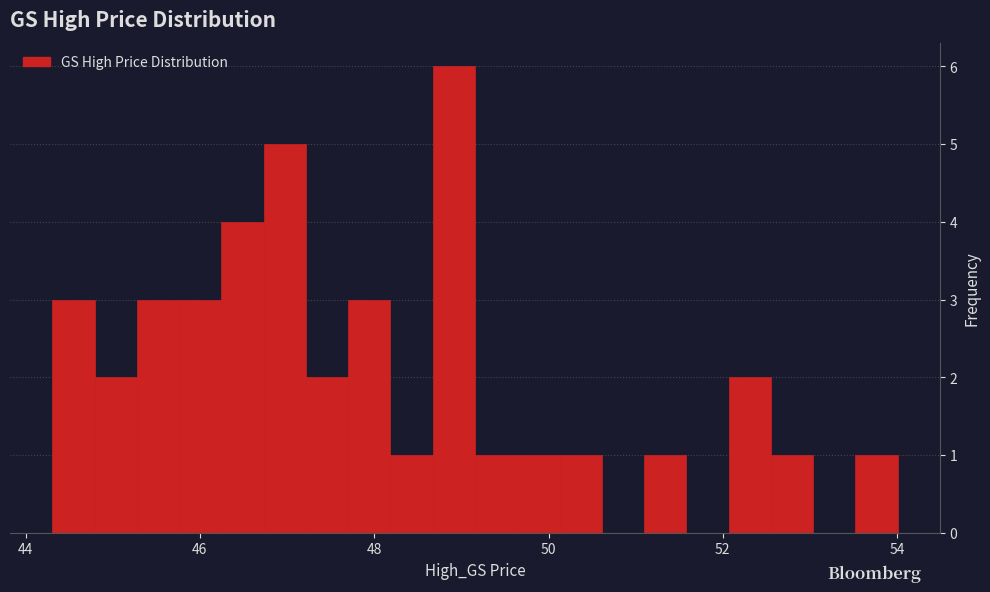

Read against the x-axis, roughly where is the centre of the tallest bar?

49.0